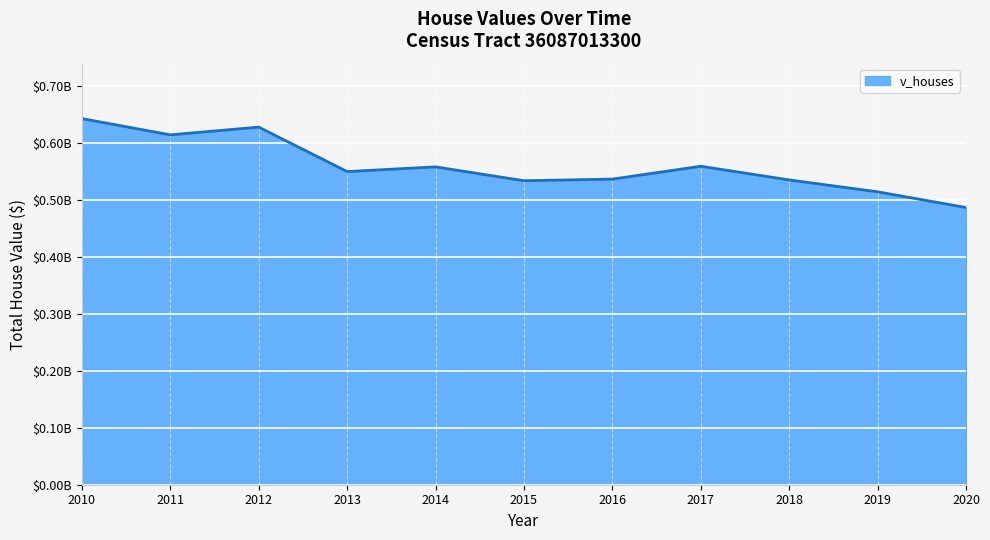

Does the chart have visible grid lines?

Yes